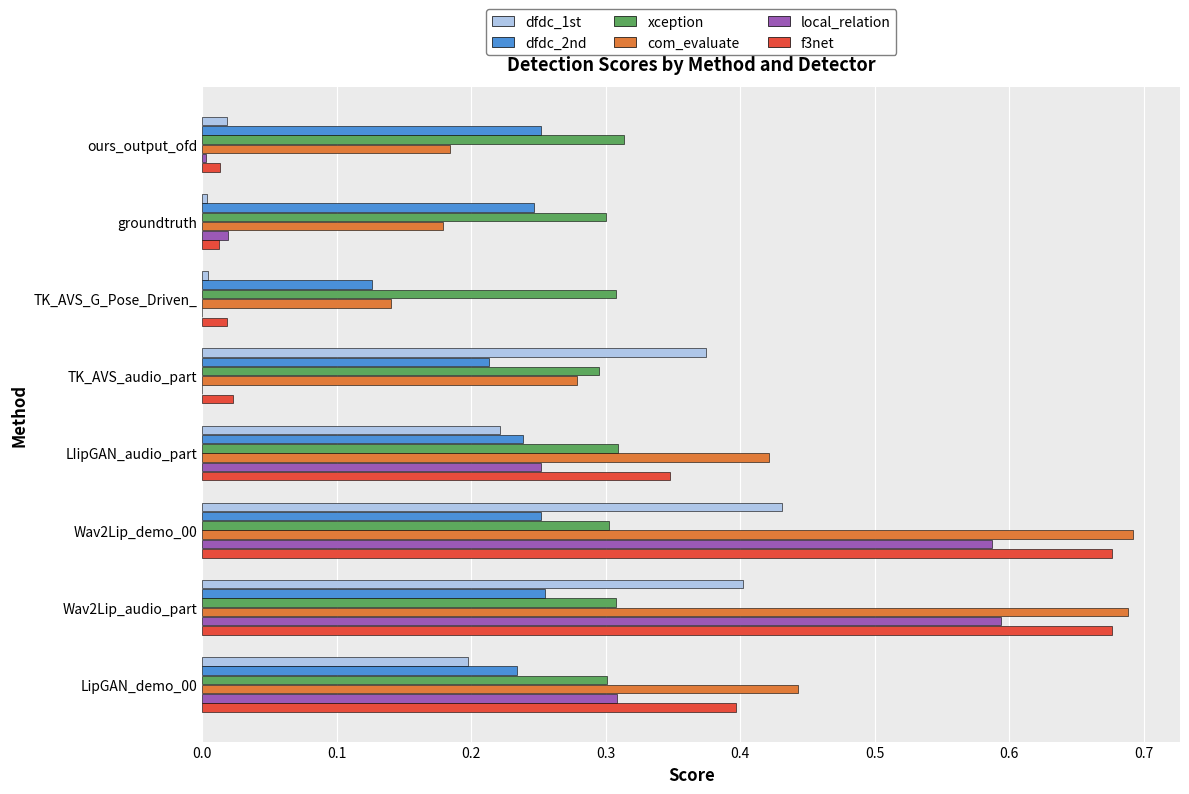

The local_relation series shows 0.1 at LipGAN_demo_00. True or false?

False